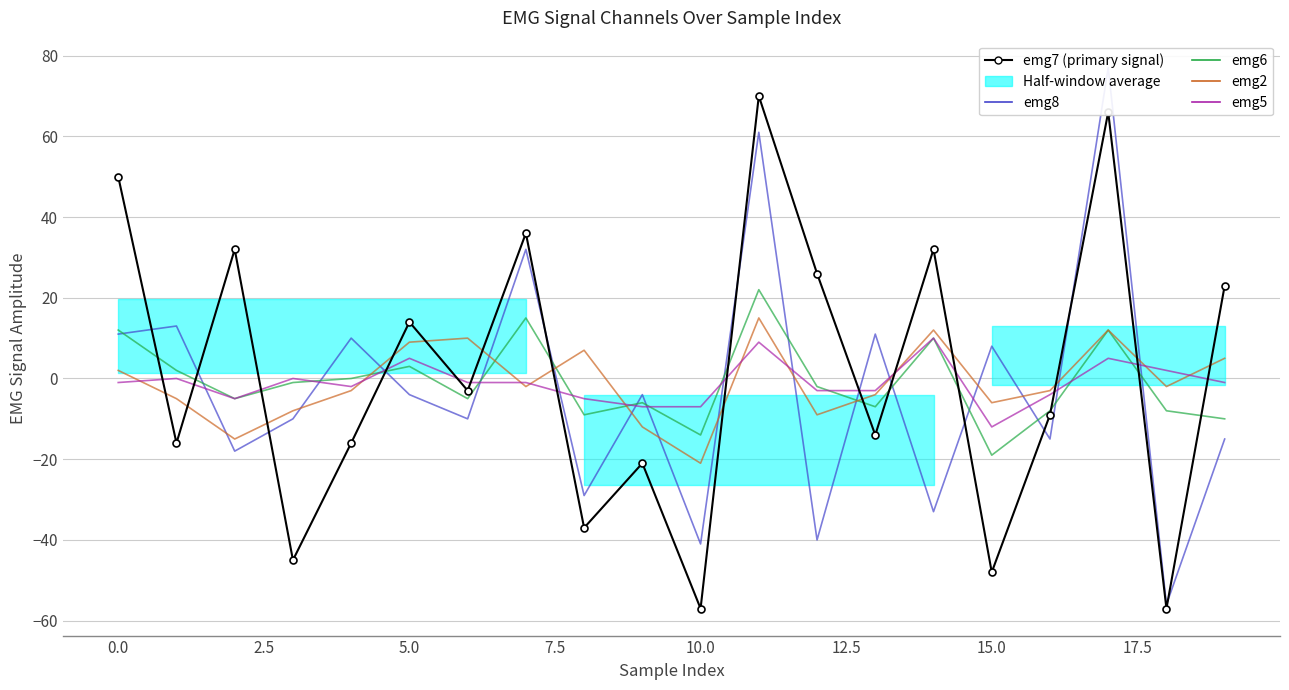

What is the maximum value shown in the chart?

77